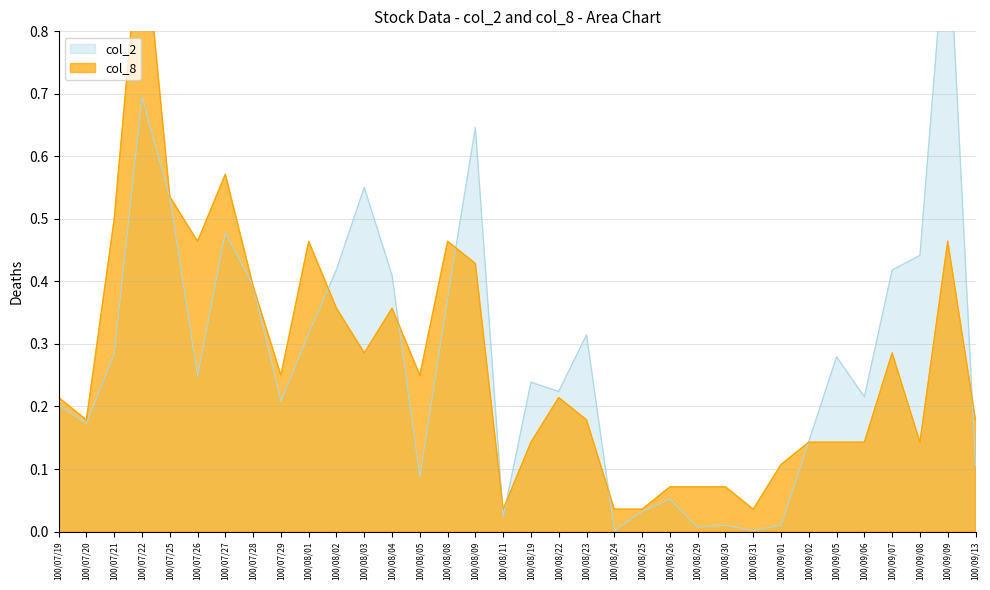

Does the chart display data point markers on the line(s)?

No